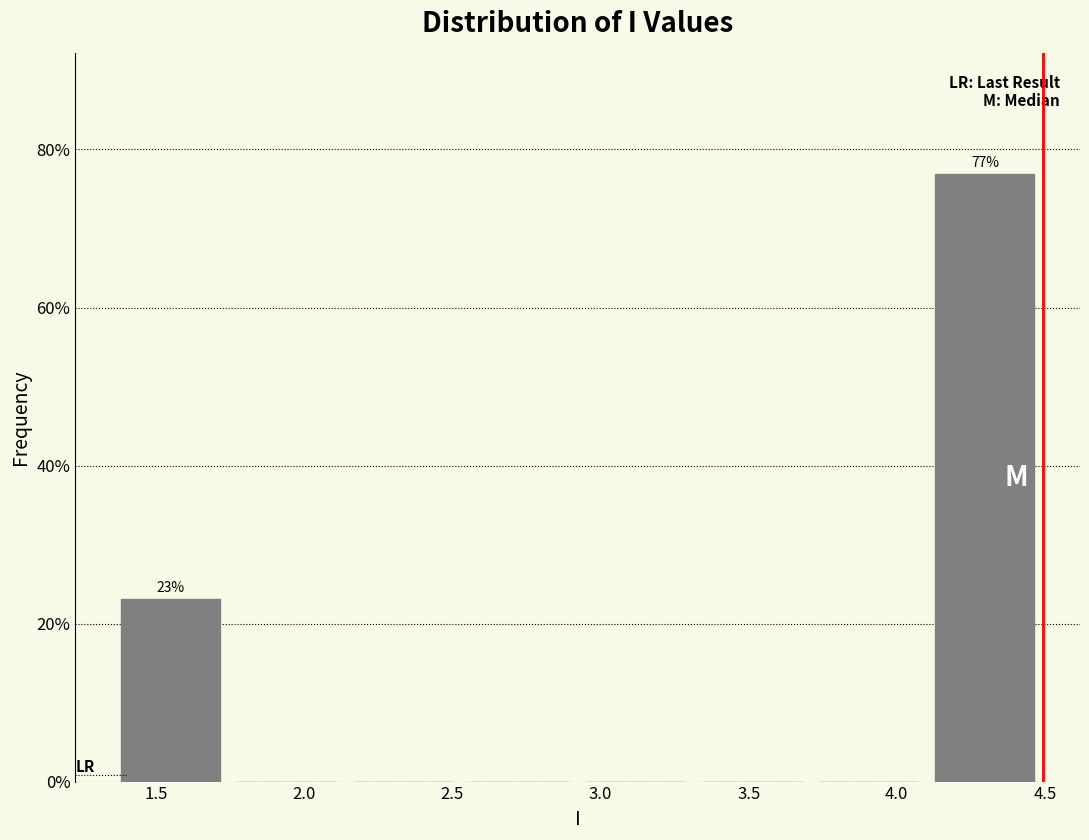

Which range on the x-axis has the tallest bar?

4.10 to 4.50